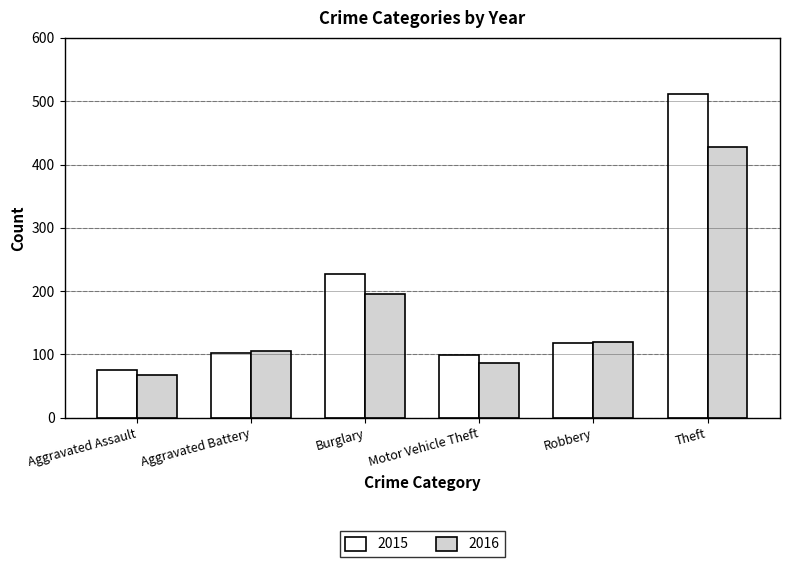

What is the difference between the maximum and second lowest values in the 2015 series?

412